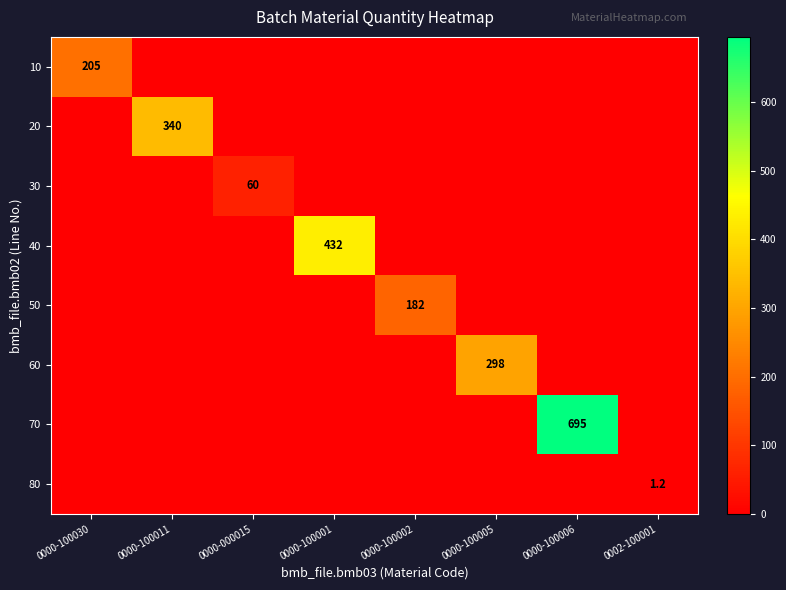

True or false: 70 has a value of 0.0 at 0000-100002.

True